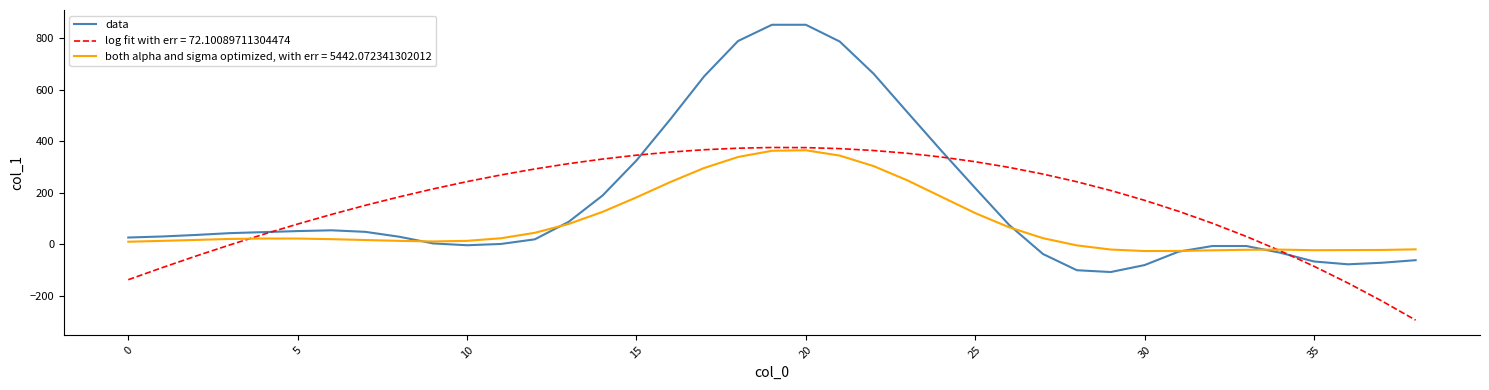

Rank the series by their maximum value, from highest to lowest.

data, log fit with err = 72.10089711304474, both alpha and sigma optimized, with err = 5442.072341302012